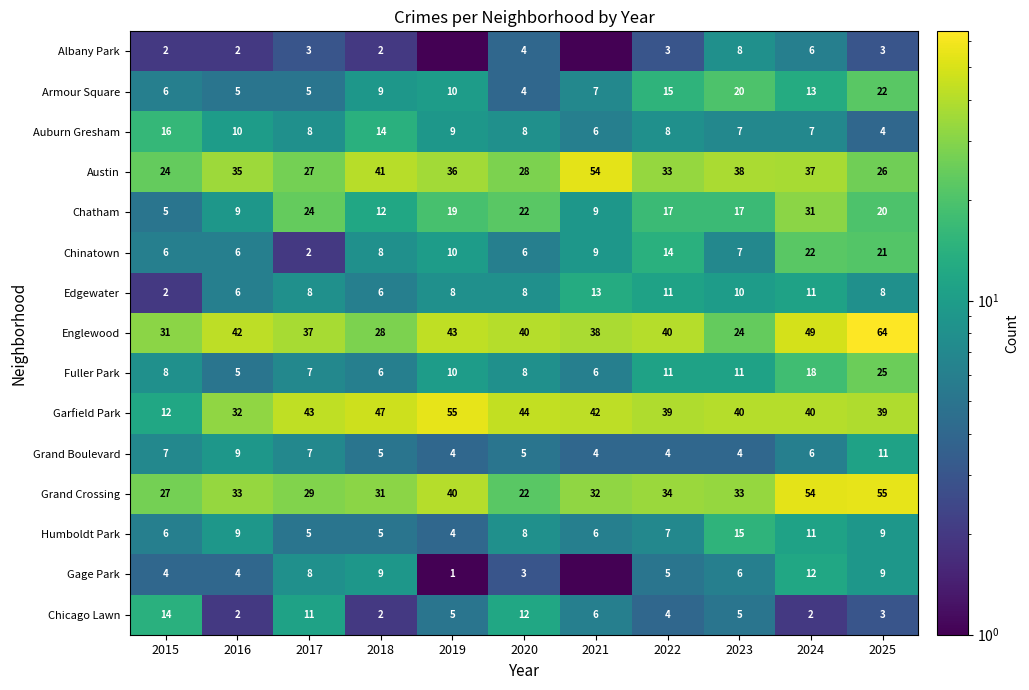

What is the sum of the Fuller Park values at 2023 and 2016?

16.0